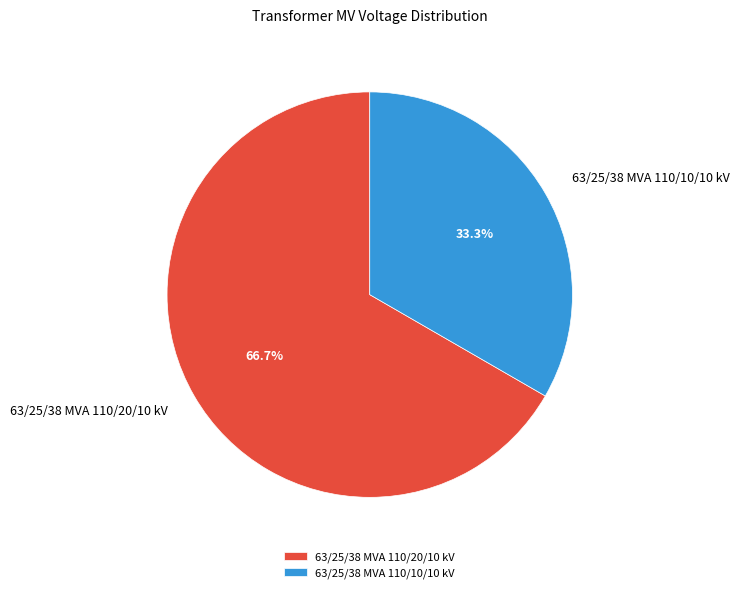

What is the ratio of the value at 63/25/38 MVA 110/10/10 kV to the value at 63/25/38 MVA 110/20/10 kV?

0.5